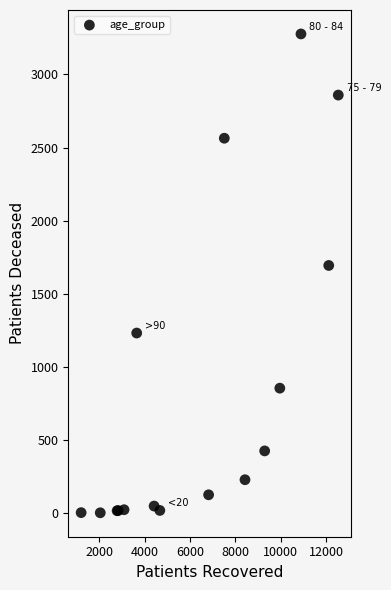

What Y value in the scatter plot is closest to 1640?

1694